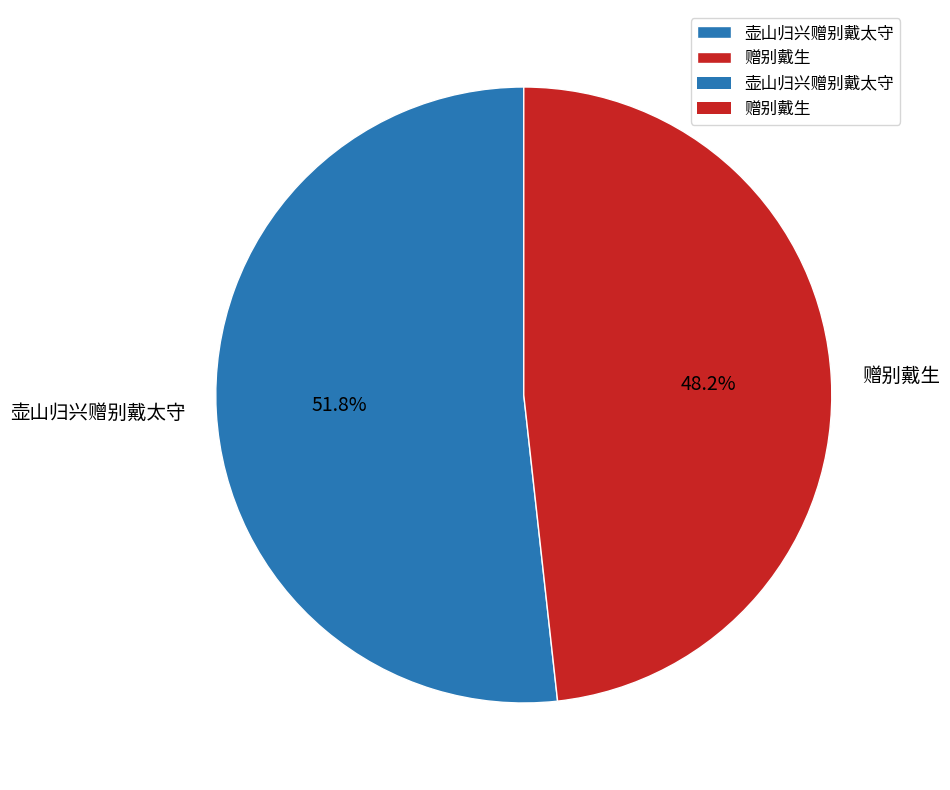

What percentage is the 壶山归兴赠别戴太守 slice, to the nearest percent?

52%